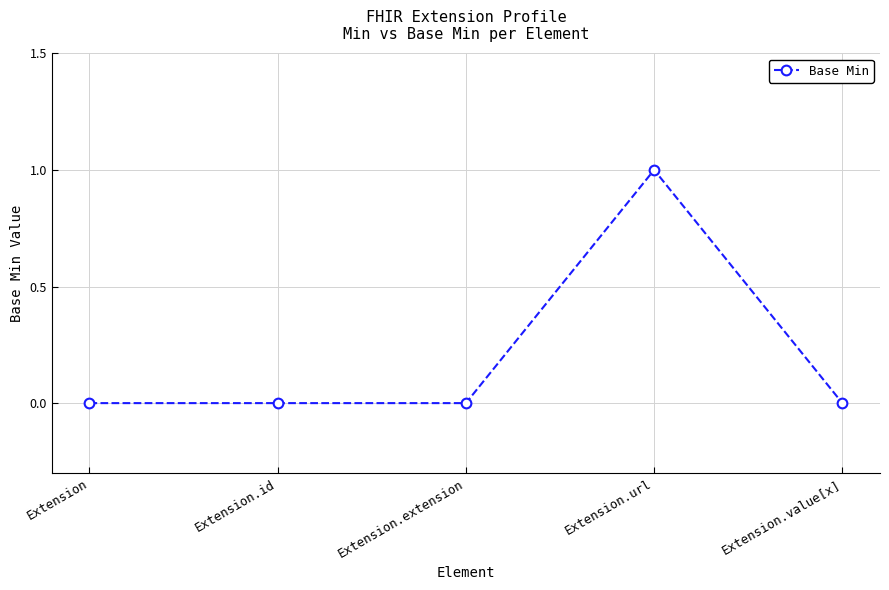

What position from the right is Extension.extension?

3